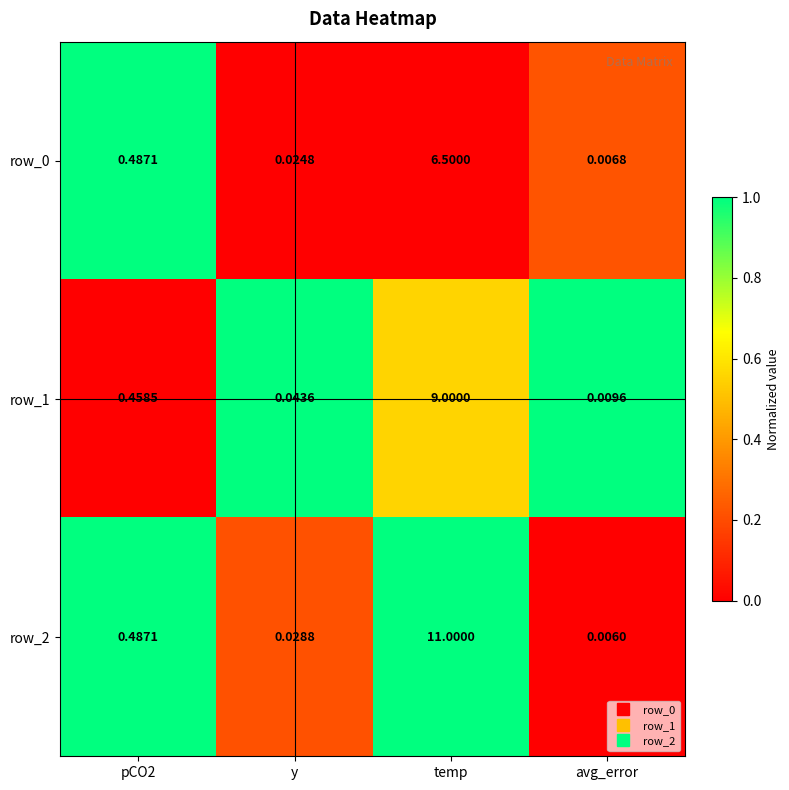

What is the maximum value shown in the chart?

11.0